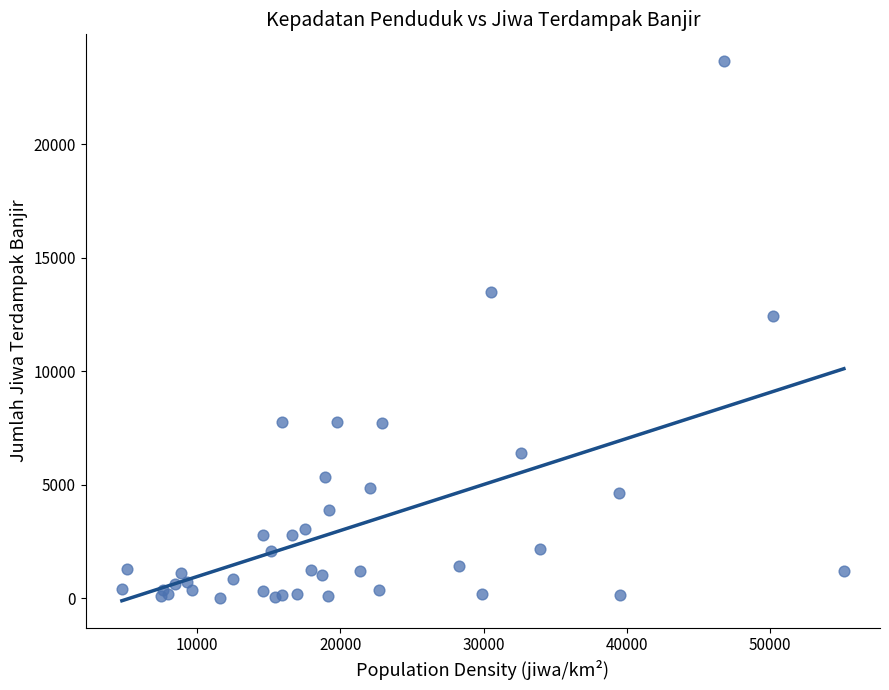

What Y value in the scatter plot is closest to 11828?

12421